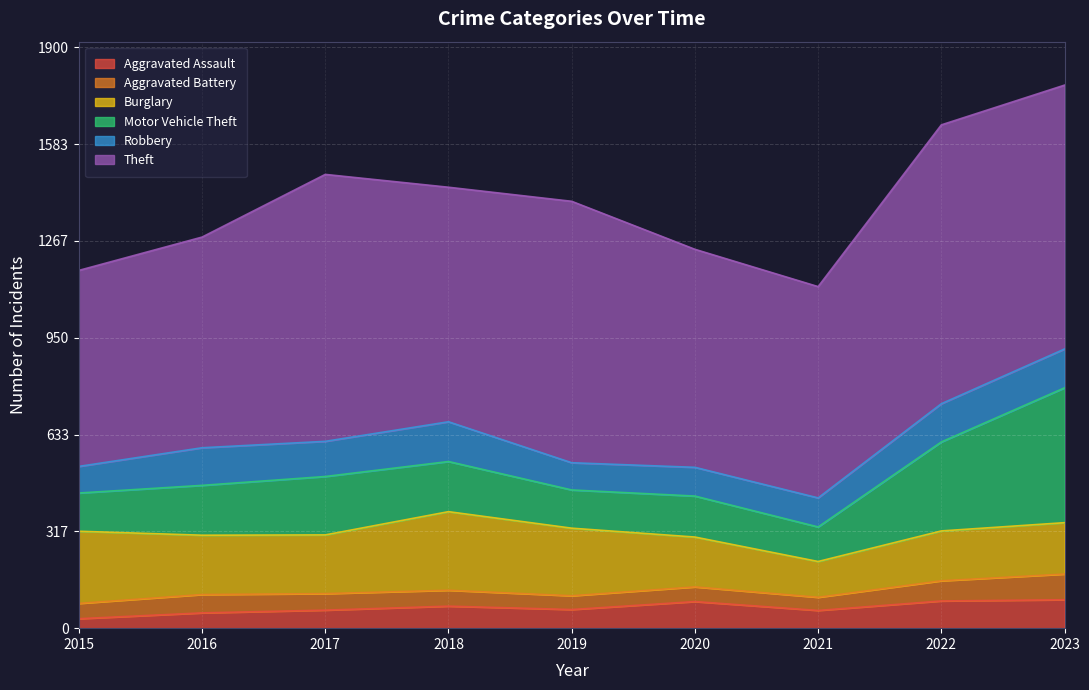

What is the total value across all series at 2016?

1279